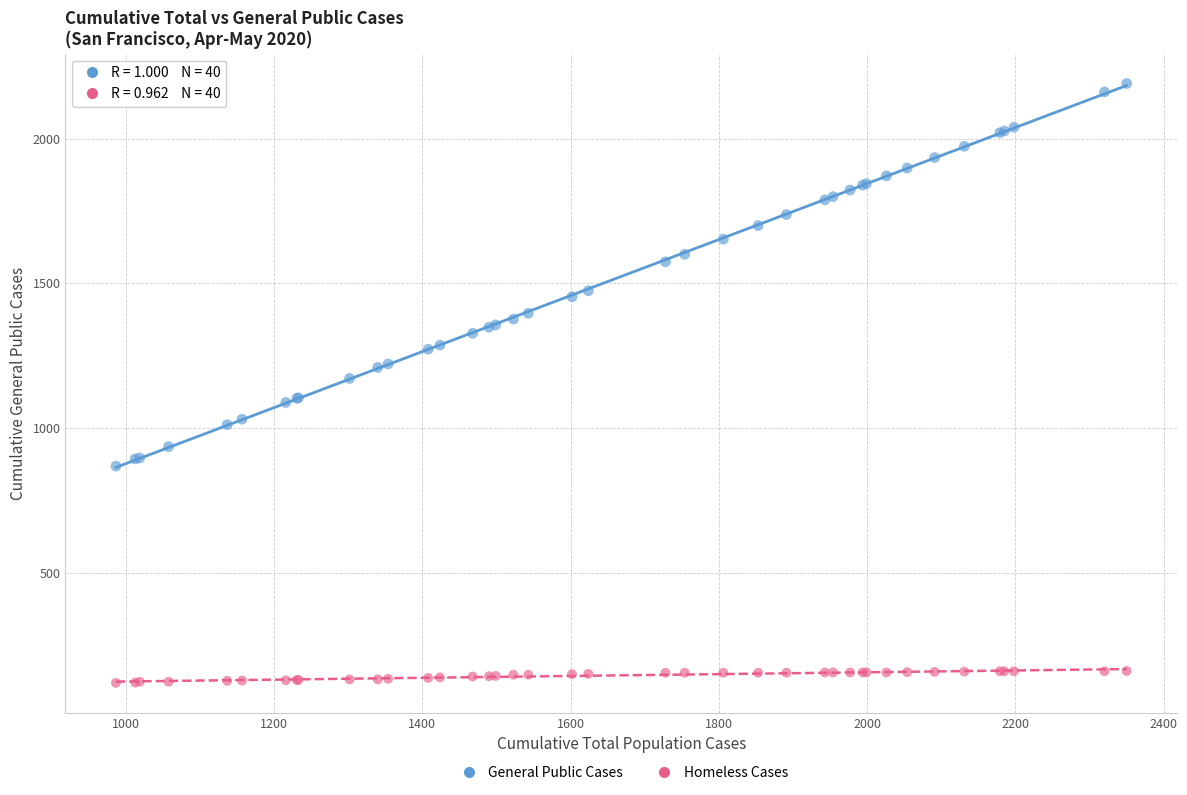

Which series has the widest spread of Y values?

General Public Cases